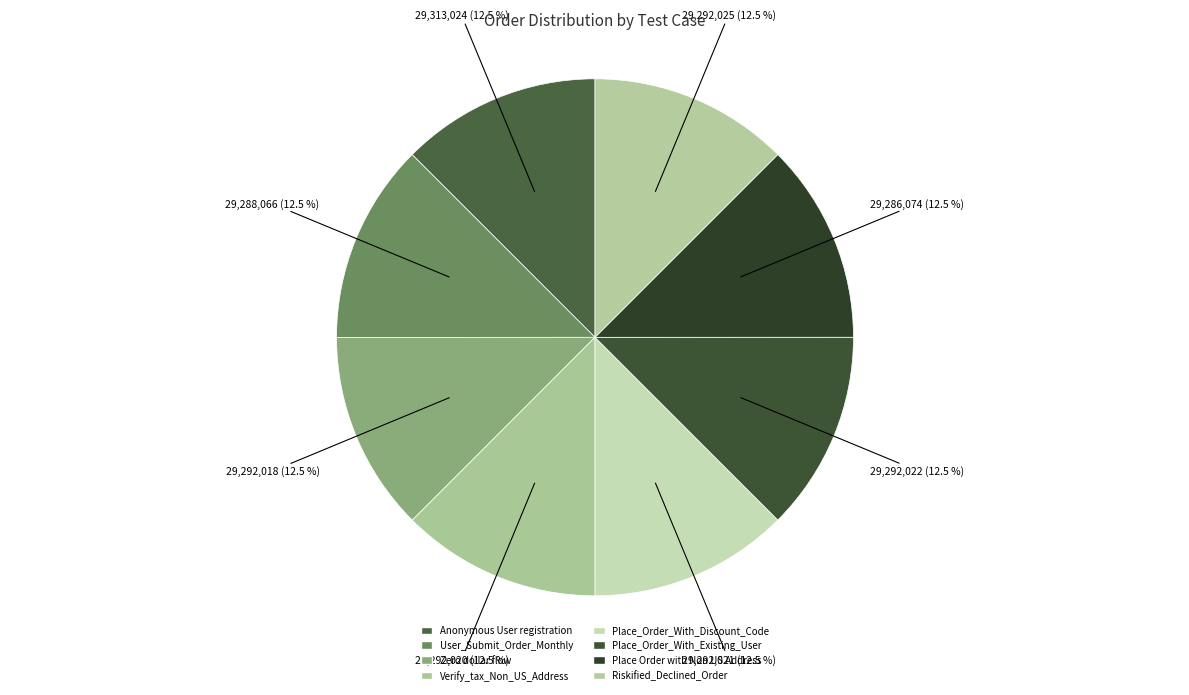

Does any single category account for the majority?

No